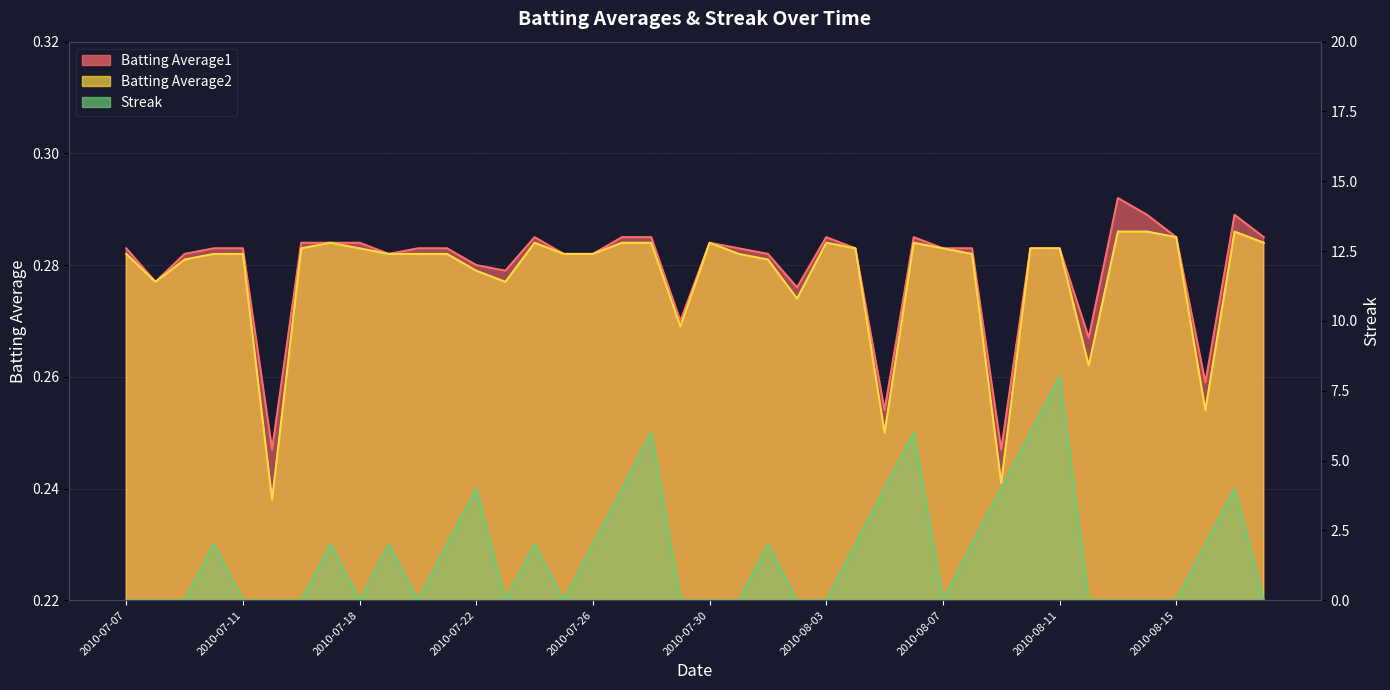

Reading right to left, what are all the values shown in this chart?

Batting Average1: 2010-08-18=0.3	2010-08-17=0.3	2010-08-16=0.3	2010-08-15=0.3	2010-08-14=0.3	2010-08-13=0.3	2010-08-12=0.3	2010-08-11=0.3	2010-08-10=0.3	2010-08-09=0.2	2010-08-08=0.3	2010-08-07=0.3	2010-08-06=0.3	2010-08-05=0.3	2010-08-04=0.3	2010-08-03=0.3	2010-08-02=0.3	2010-08-01=0.3	2010-07-31=0.3	2010-07-30=0.3	2010-07-29=0.3	2010-07-28=0.3	2010-07-27=0.3	2010-07-26=0.3	2010-07-25=0.3	2010-07-24=0.3	2010-07-23=0.3	2010-07-22=0.3	2010-07-21=0.3	2010-07-20=0.3	2010-07-19=0.3	2010-07-18=0.3	2010-07-17=0.3	2010-07-16=0.3	2010-07-15=0.2	2010-07-11=0.3	2010-07-10=0.3	2010-07-09=0.3	2010-07-08=0.3	2010-07-07=0.3
Batting Average2: 2010-08-18=0.3	2010-08-17=0.3	2010-08-16=0.3	2010-08-15=0.3	2010-08-14=0.3	2010-08-13=0.3	2010-08-12=0.3	2010-08-11=0.3	2010-08-10=0.3	2010-08-09=0.2	2010-08-08=0.3	2010-08-07=0.3	2010-08-06=0.3	2010-08-05=0.2	2010-08-04=0.3	2010-08-03=0.3	2010-08-02=0.3	2010-08-01=0.3	2010-07-31=0.3	2010-07-30=0.3	2010-07-29=0.3	2010-07-28=0.3	2010-07-27=0.3	2010-07-26=0.3	2010-07-25=0.3	2010-07-24=0.3	2010-07-23=0.3	2010-07-22=0.3	2010-07-21=0.3	2010-07-20=0.3	2010-07-19=0.3	2010-07-18=0.3	2010-07-17=0.3	2010-07-16=0.3	2010-07-15=0.2	2010-07-11=0.3	2010-07-10=0.3	2010-07-09=0.3	2010-07-08=0.3	2010-07-07=0.3
Streak: 2010-08-18=0.0	2010-08-17=4.0	2010-08-16=2.0	2010-08-15=0.0	2010-08-14=0.0	2010-08-13=0.0	2010-08-12=0.0	2010-08-11=8.0	2010-08-10=6.0	2010-08-09=4.0	2010-08-08=2.0	2010-08-07=0.0	2010-08-06=6.0	2010-08-05=4.0	2010-08-04=2.0	2010-08-03=0.0	2010-08-02=0.0	2010-08-01=2.0	2010-07-31=0.0	2010-07-30=0.0	2010-07-29=0.0	2010-07-28=6.0	2010-07-27=4.0	2010-07-26=2.0	2010-07-25=0.0	2010-07-24=2.0	2010-07-23=0.0	2010-07-22=4.0	2010-07-21=2.0	2010-07-20=0.0	2010-07-19=2.0	2010-07-18=0.0	2010-07-17=2.0	2010-07-16=0.0	2010-07-15=0.0	2010-07-11=0.0	2010-07-10=2.0	2010-07-09=0.0	2010-07-08=0.0	2010-07-07=0.0